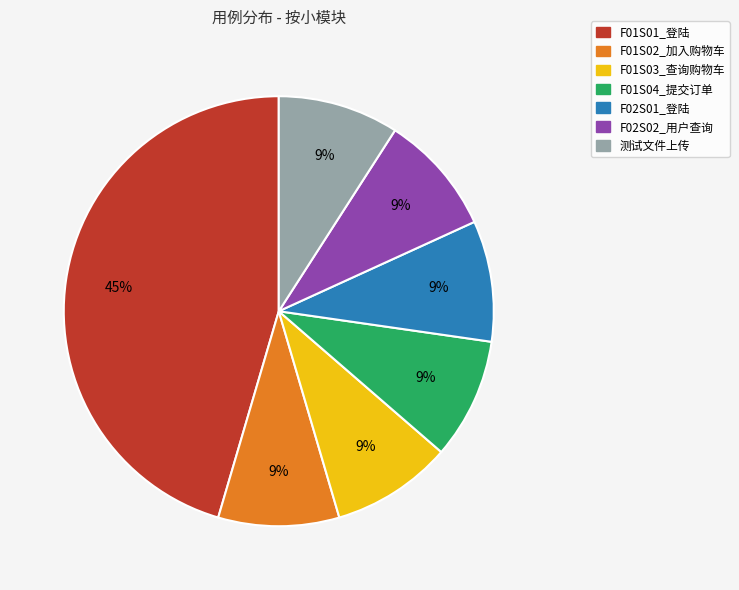

Is the sum of F01S04_提交订单 and F01S03_查询购物车 greater than half?

No